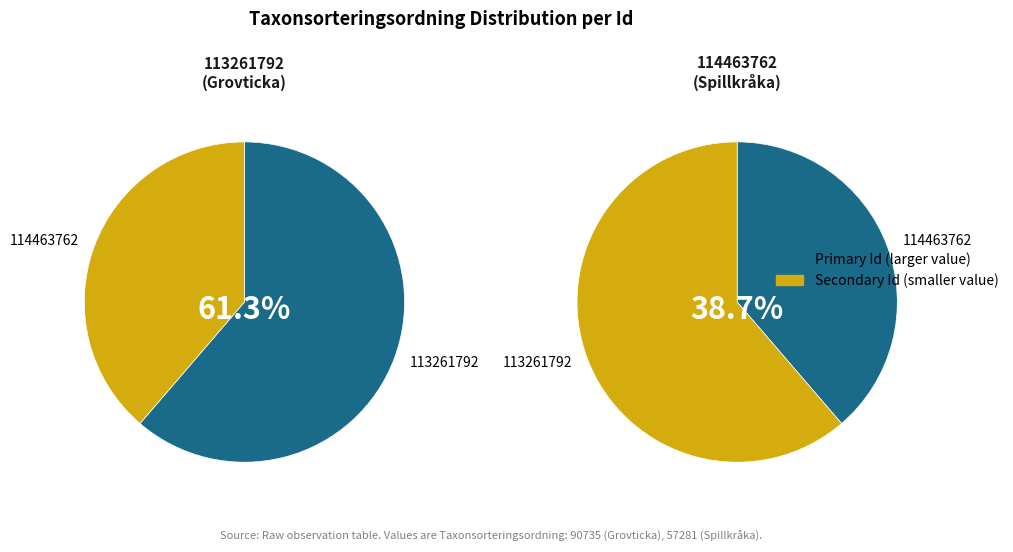

To the nearest percent, what percentage of the pie is 113261792?

61%